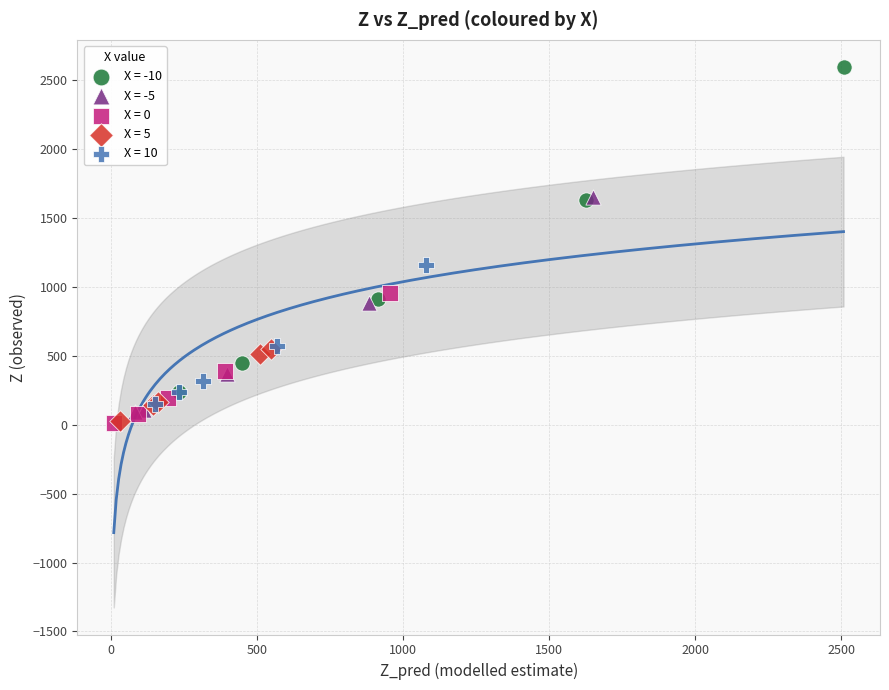

Which series contains the highest Y value?

X = -10